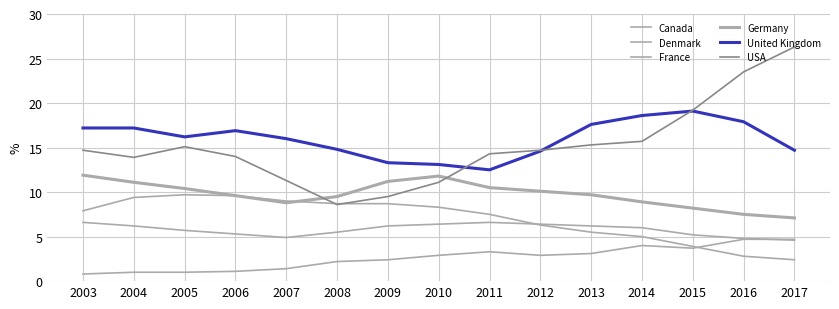

Does the chart display data point markers on the line(s)?

No